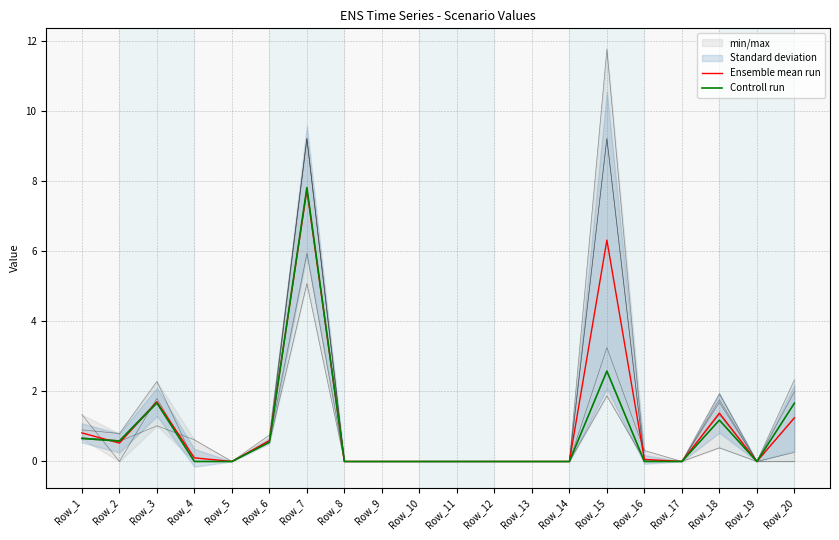

Count the number of categories in the chart.

20